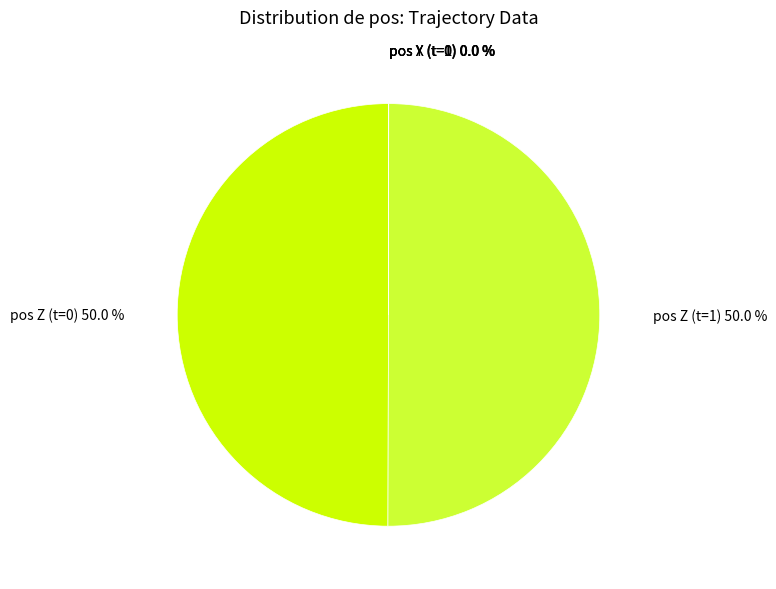

What portion of the pie excludes pos Z (t=0)?

50.0%